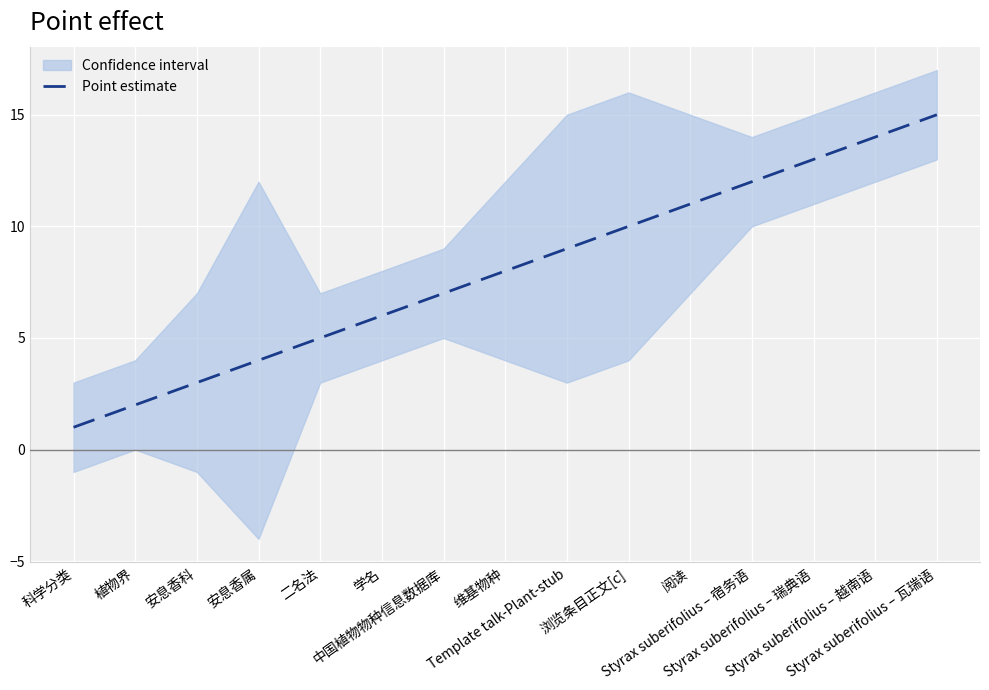

Does the chart display data point markers on the line(s)?

No